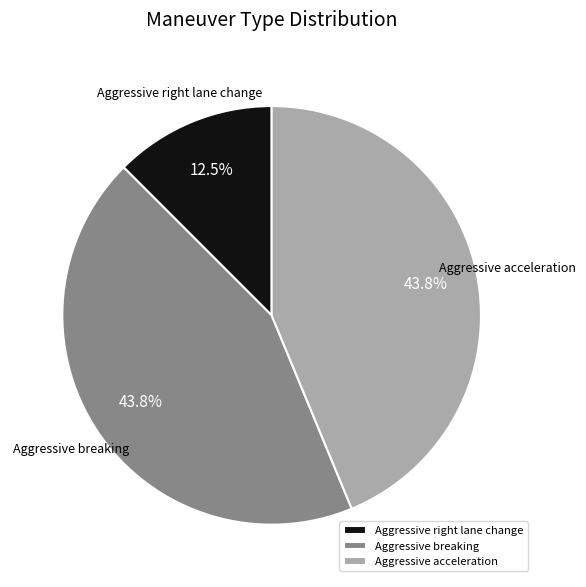

Is it true that Aggressive breaking is 38% of the pie?

False